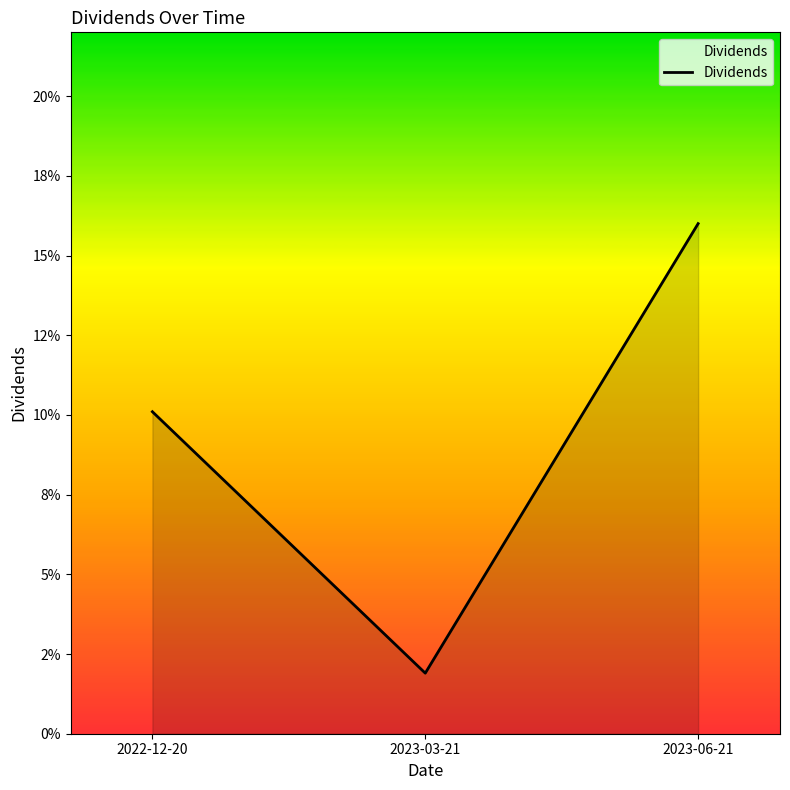

Reading right to left, extract all data points from this chart.

2023-06-21=0.2	2023-03-21=0.0	2022-12-20=0.1